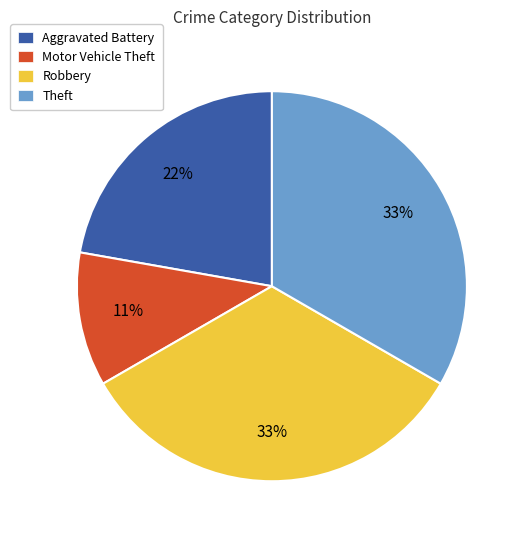

Approximately how many times larger is the value at Motor Vehicle Theft compared to Aggravated Battery?

0.5